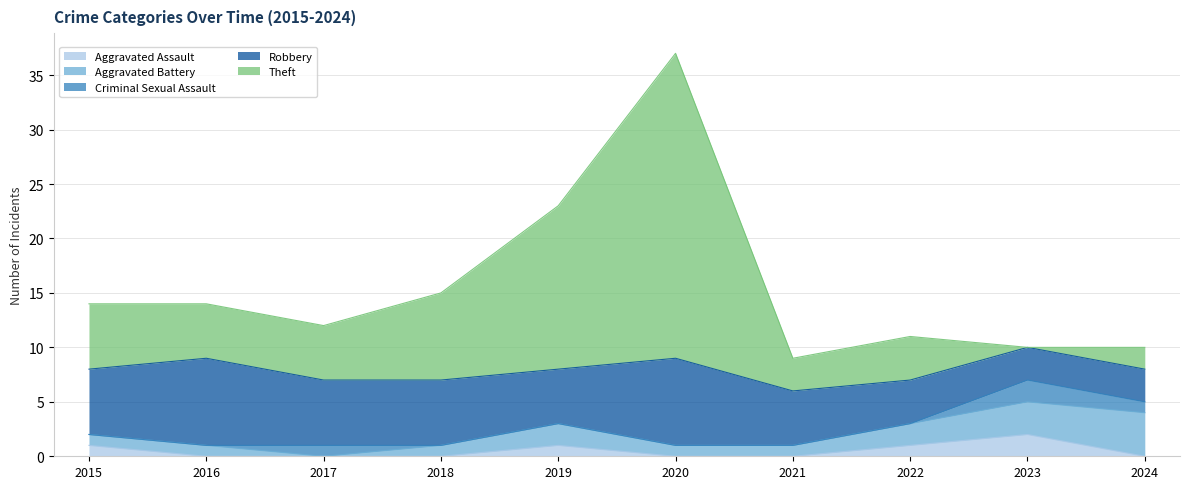

Is the value of Aggravated Battery at 2019 greater than the value of Aggravated Assault at 2024?

Yes